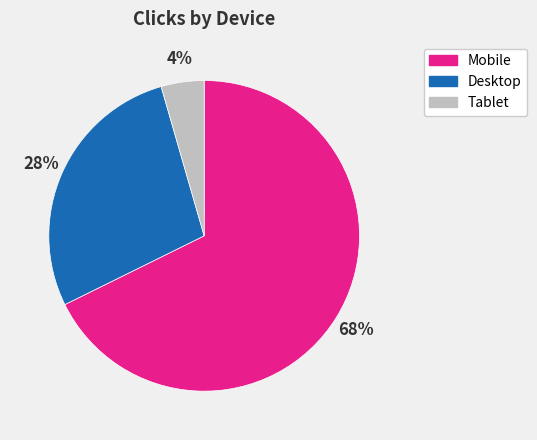

Which category has the biggest portion of the pie?

Mobile